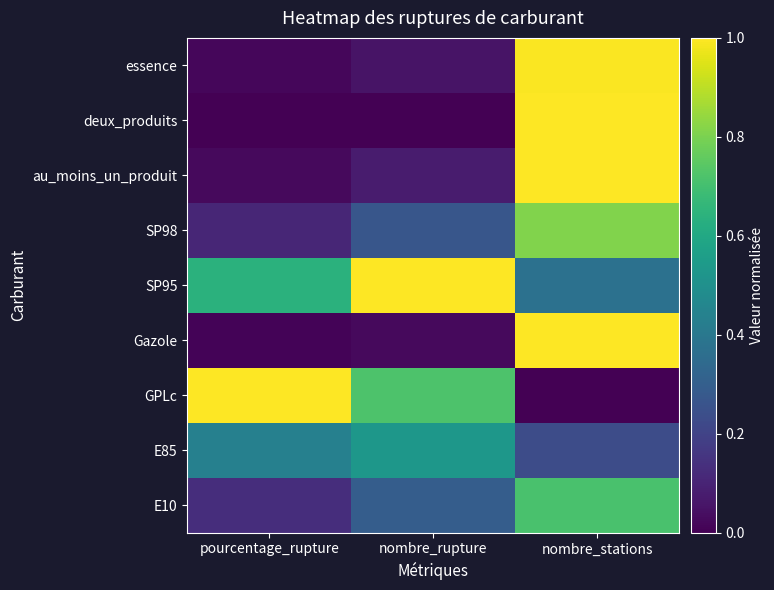

At which category does the chart reach its minimum across all series?

nombre_stations